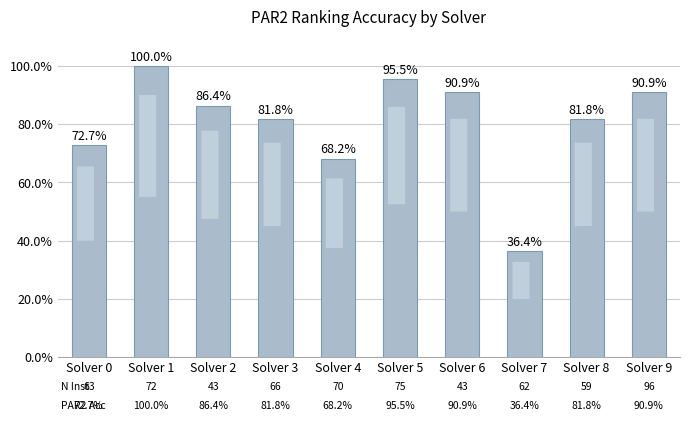

Which has a higher value, Solver 5 or Solver 2?

Solver 5